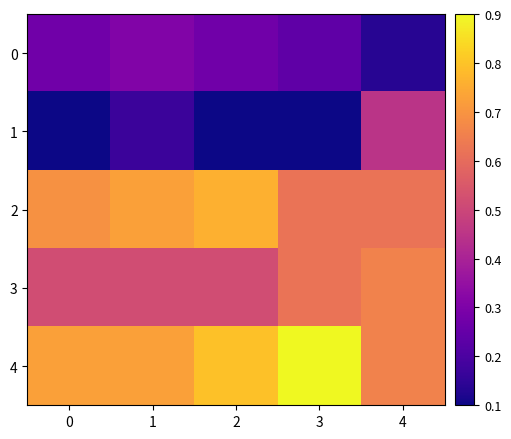

Which series has the largest range (max minus min)?

1